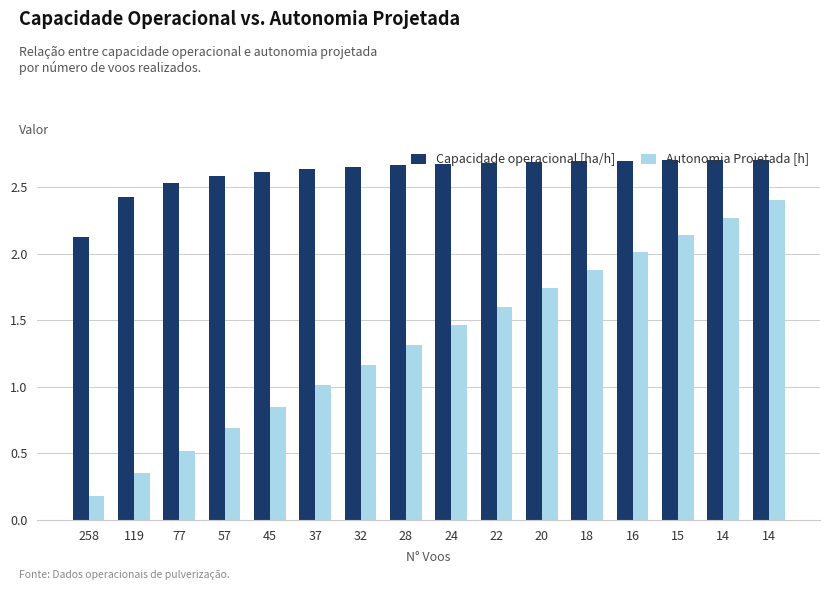

Are the bars grouped side by side (vs. stacked)?

Yes